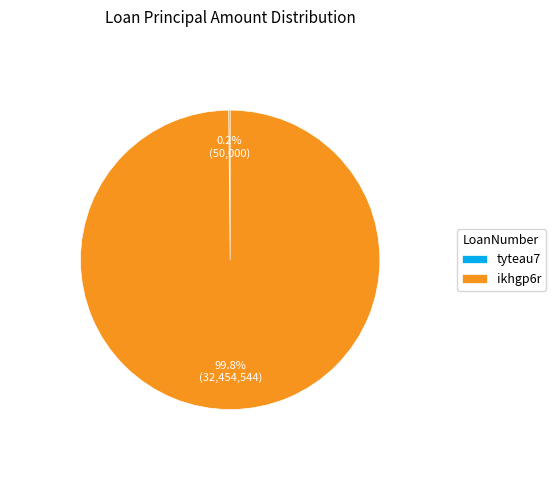

True or false: ikhgp6r accounts for 92% of the total.

False